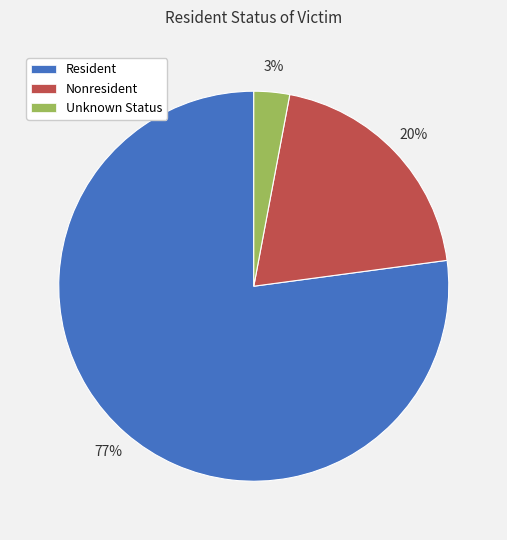

To the nearest percent, what portion does Nonresident represent?

20%